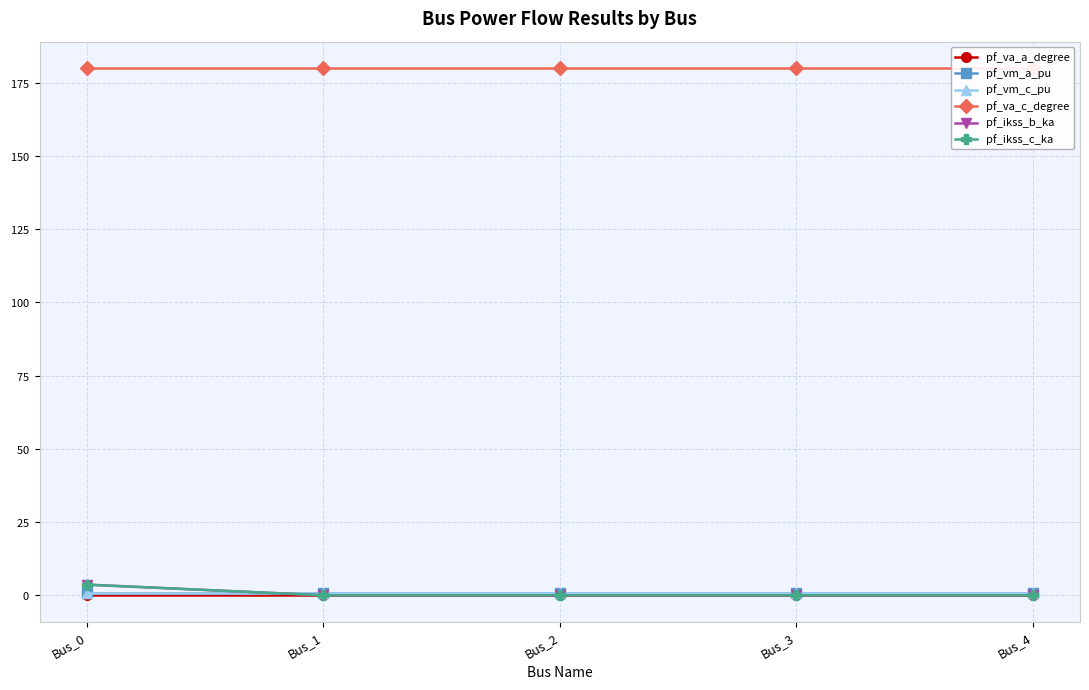

Which category has the highest value in the pf_va_c_degree series?

Bus_0